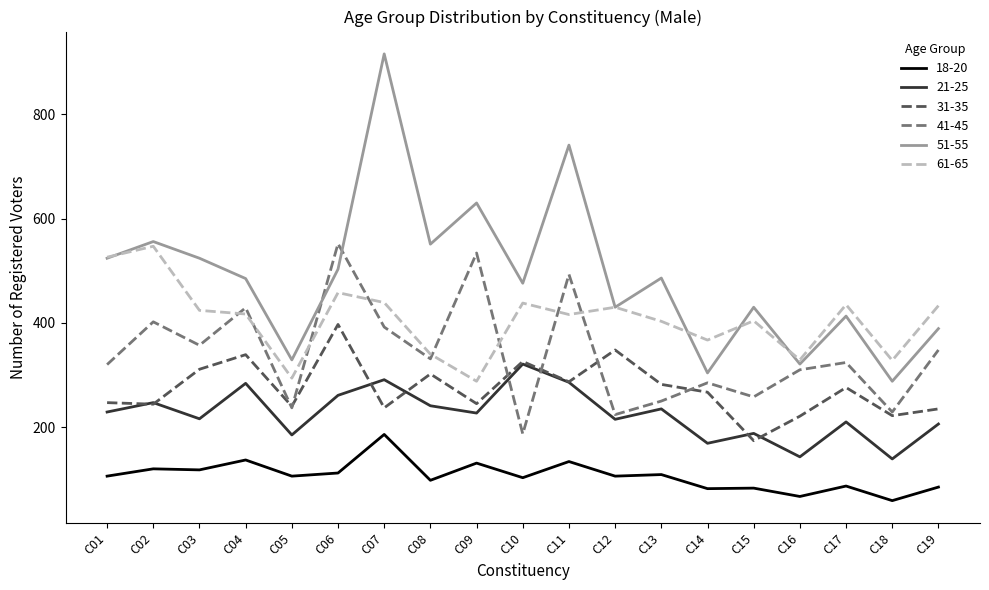

Which series changed the most between C07 and C12?

51-55